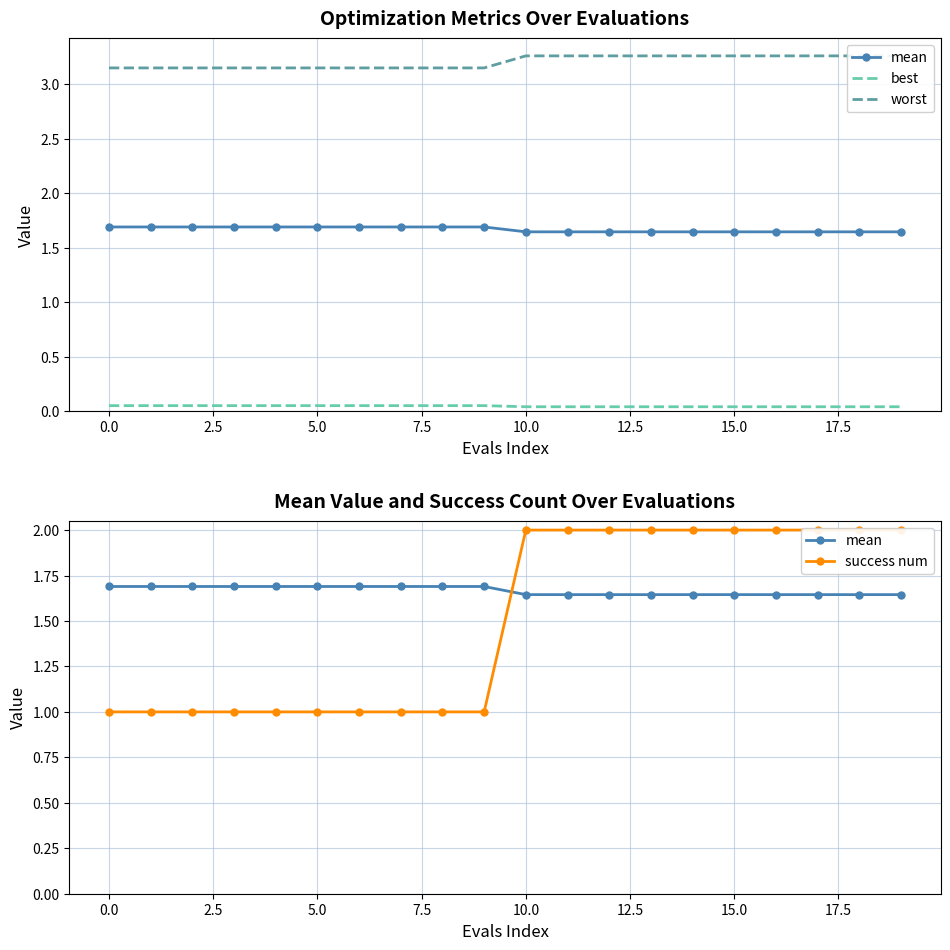

What is the average value of the mean series?

1.7